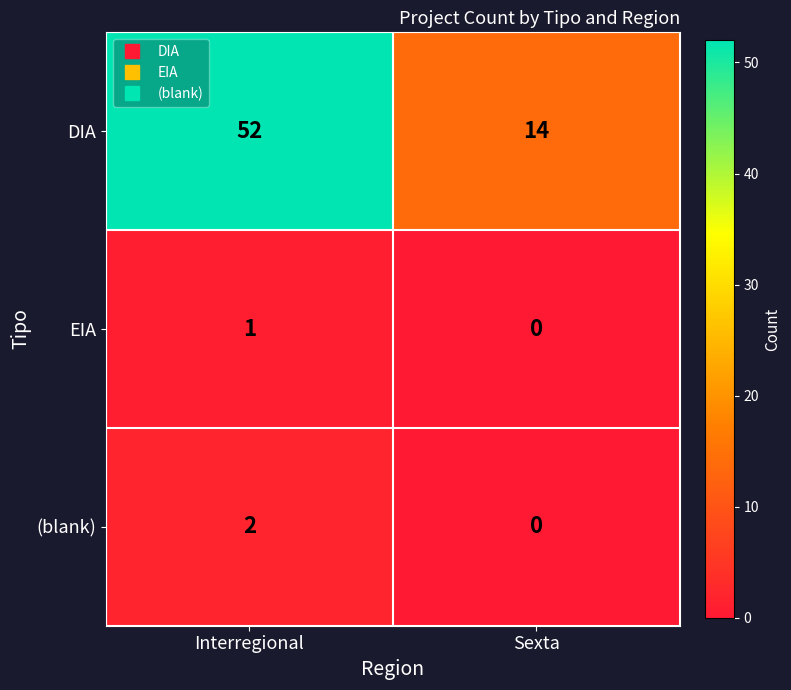

What is the spread (max minus min) of values at Interregional?

51